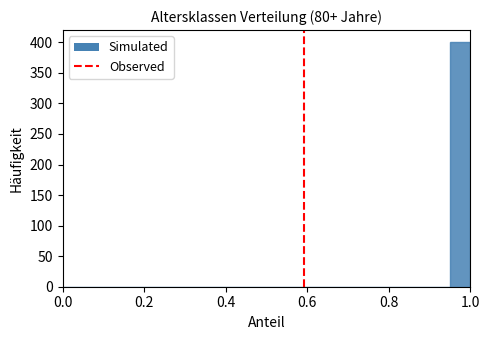

Around what value on the x-axis is the tallest bar? Give the approximate position of its centre, as read against the axis.

0.98